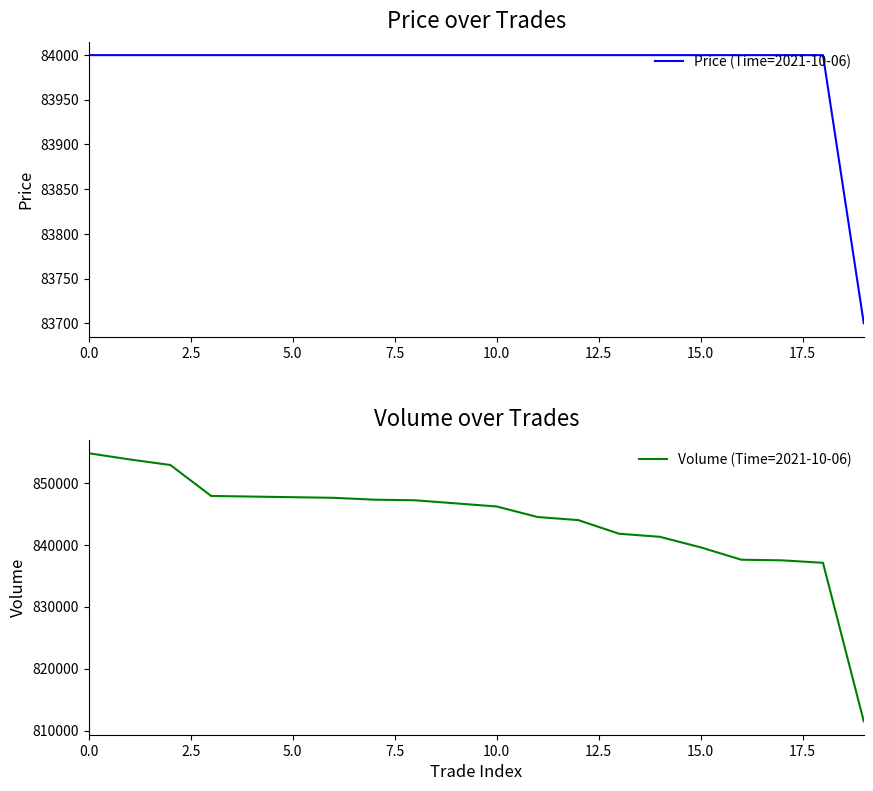

What is the label of the 16th point from the left?

15